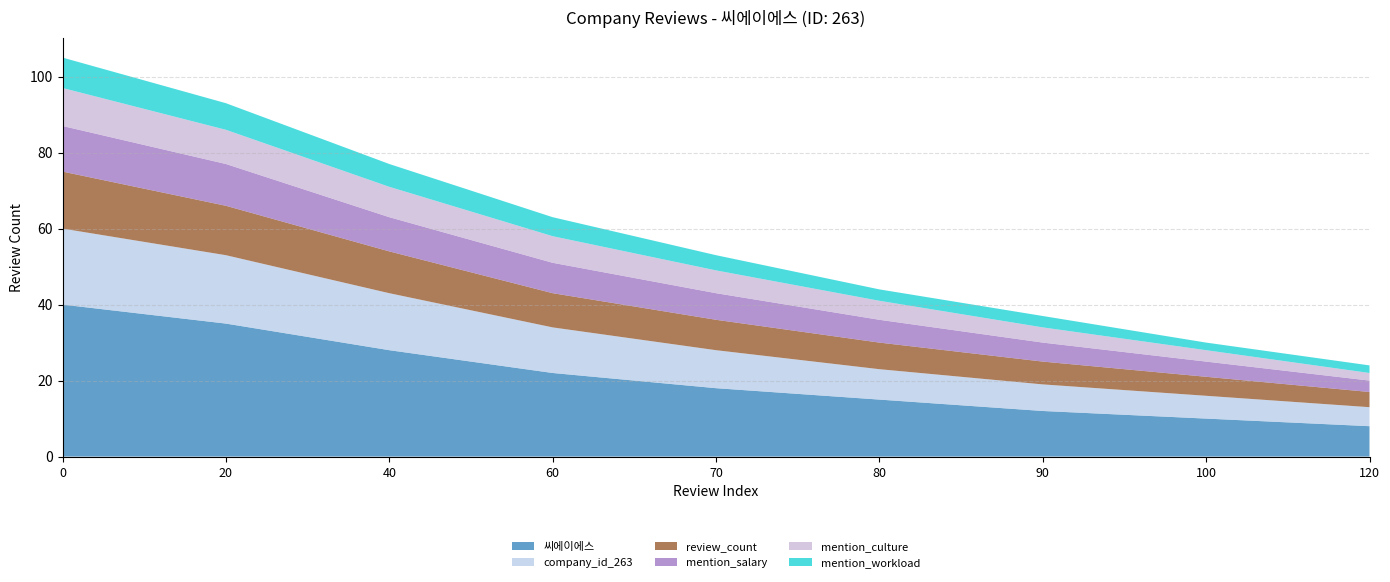

Reading left to right, extract all data points from this chart.

씨에이에스: 40	35	28	22	18	15	12	10	8
company_id_263: 20	18	15	12	10	8	7	6	5
review_count: 15	13	11	9	8	7	6	5	4
mention_salary: 12	11	9	8	7	6	5	4	3
mention_culture: 10	9	8	7	6	5	4	3	2
mention_workload: 8	7	6	5	4	3	3	2	2